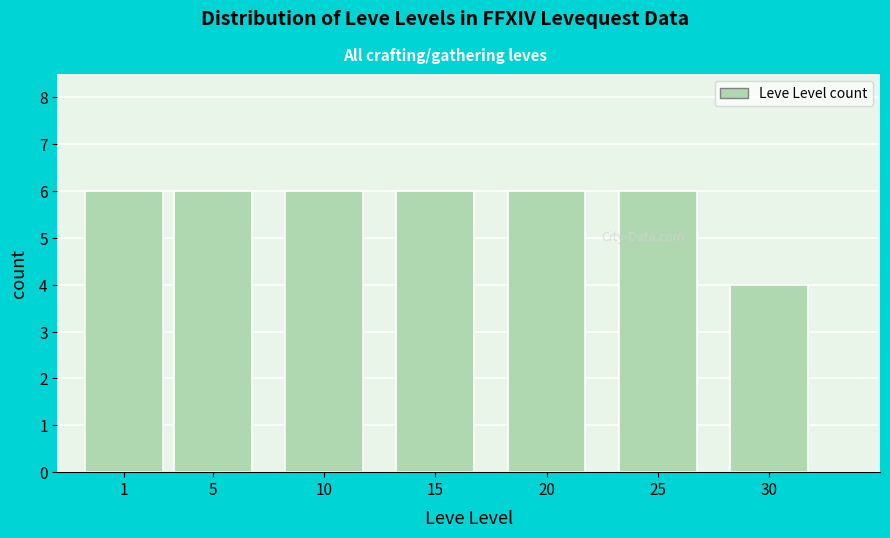

Reading right to left, what are all the values shown in this chart?

4	6	6	6	6	6	6